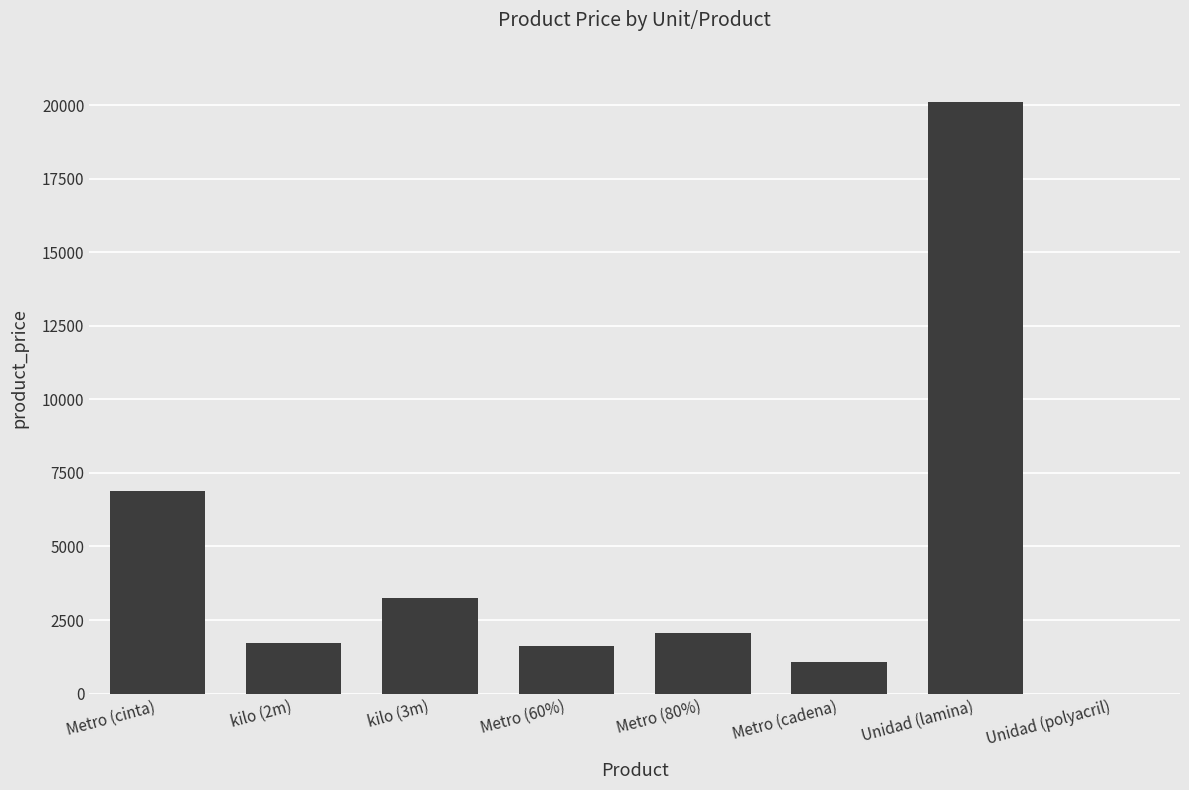

Reading left to right, extract all data points from this chart.

6880.5	1730.0	3240.0	1625.0	2065.0	1070.8	20115.0	0.0